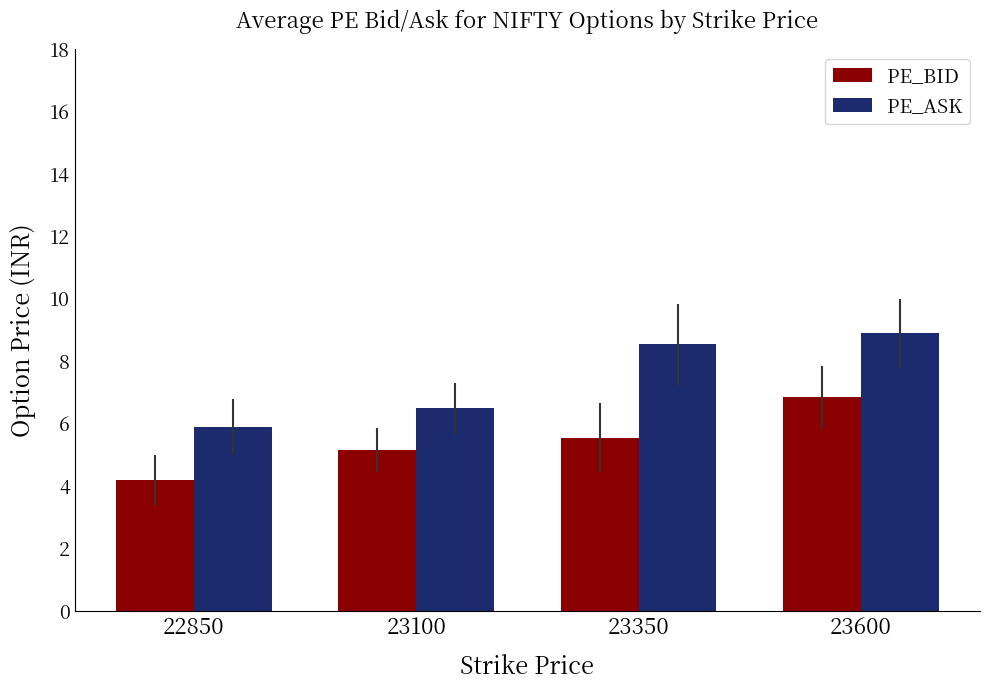

List the series in order of their peak value, highest first.

PE_ASK, PE_BID